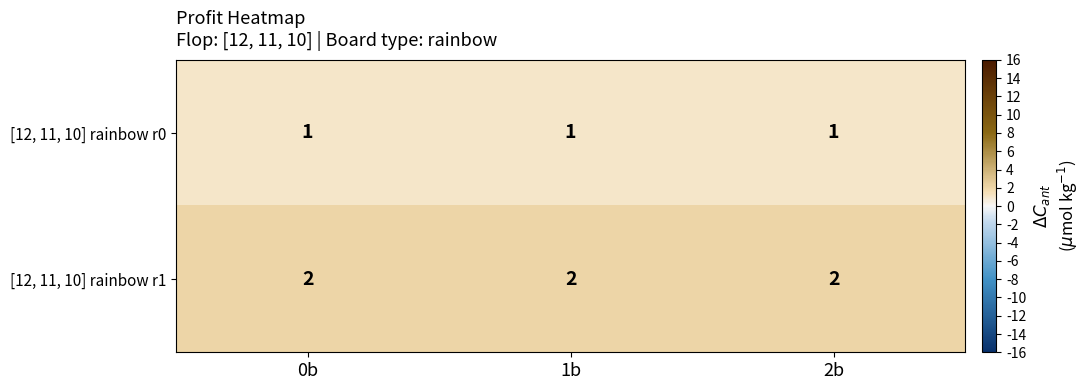

How many distinct data groups are displayed?

2